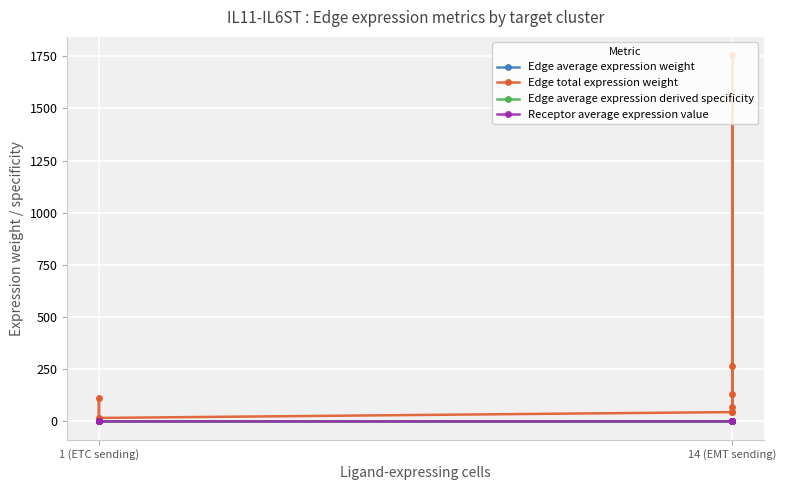

True or false: Edge total expression weight and Edge average expression weight intersect in this chart.

False